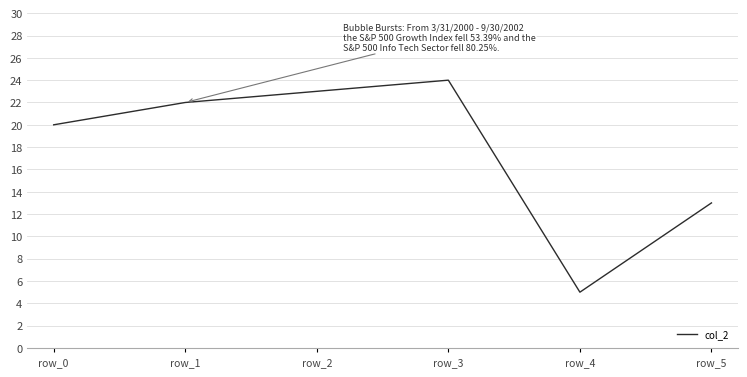

Rank the categories by value from lowest to highest.

row_4, row_5, row_0, row_1, row_2, row_3